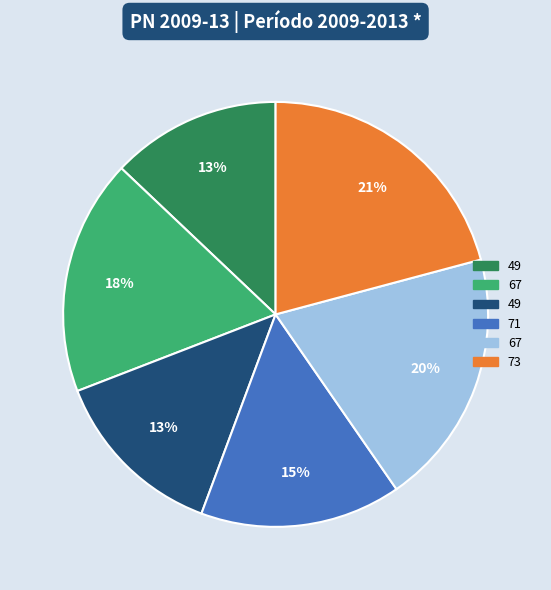

To the nearest percent, what is the difference between the largest and smallest slice percentages?

8%